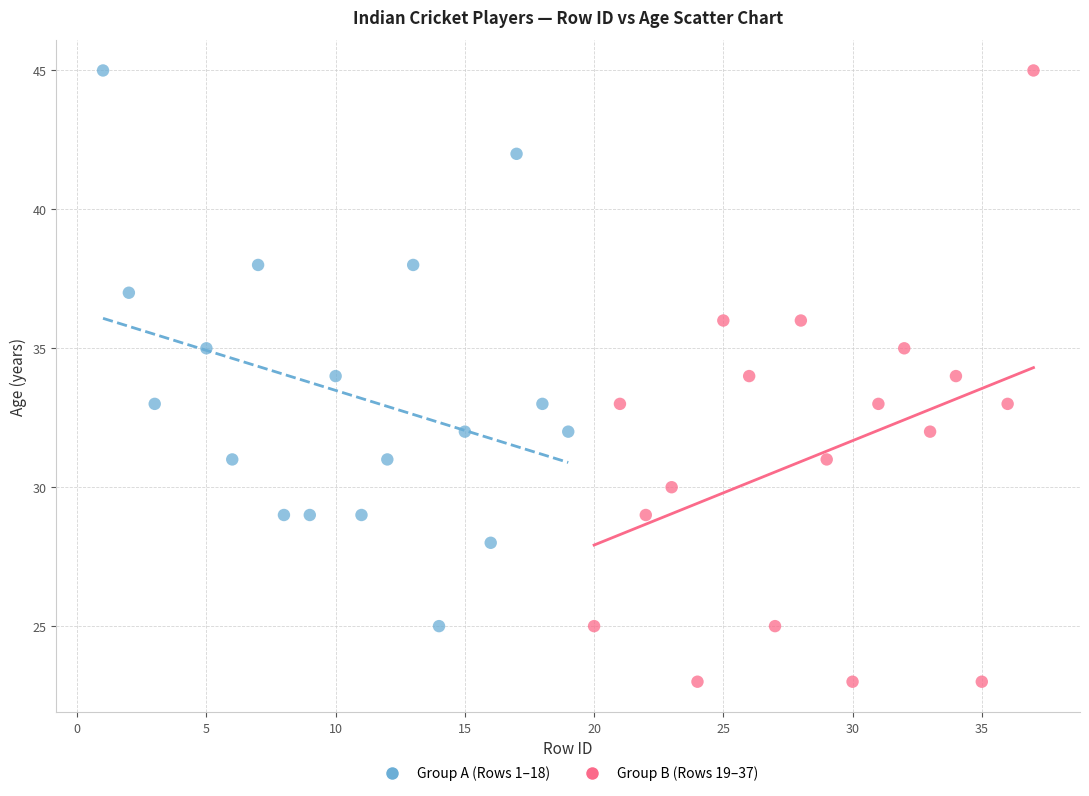

What are all the series names shown in the legend?

Group A (Rows 1–18), Group B (Rows 19–37)